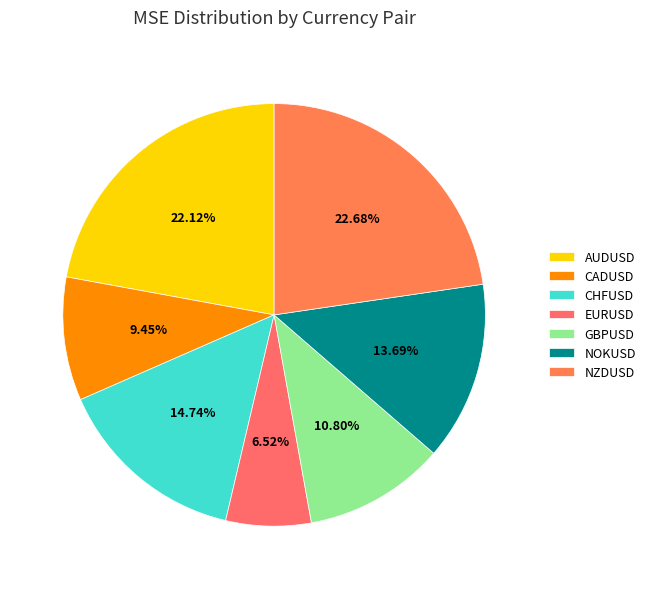

What percentage is the GBPUSD slice, to the nearest percent?

11%